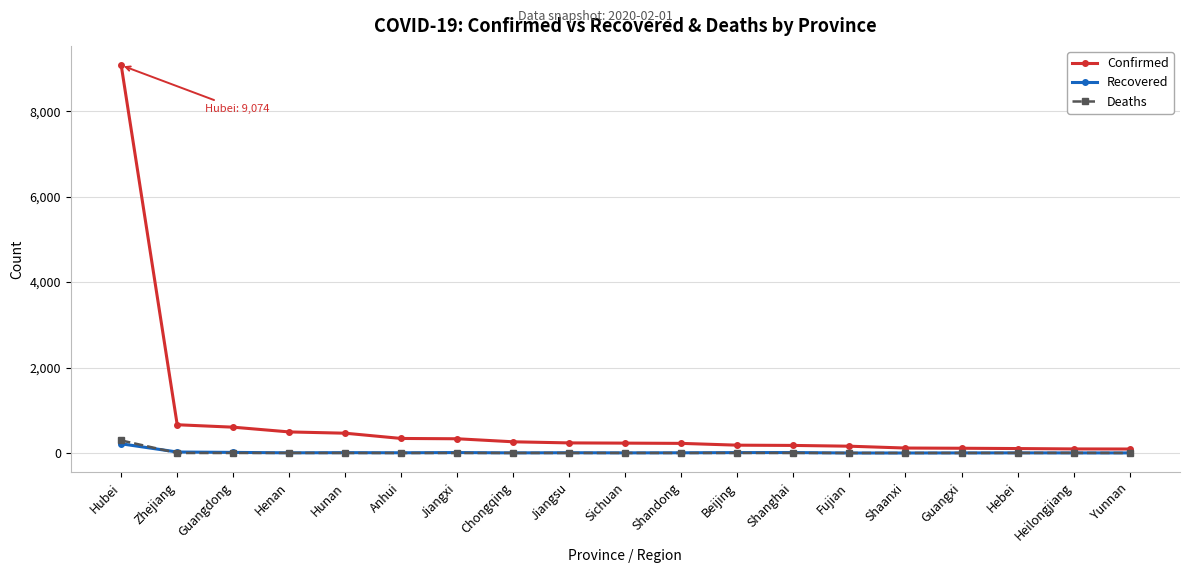

At which category is the sum across all series the highest?

Hubei